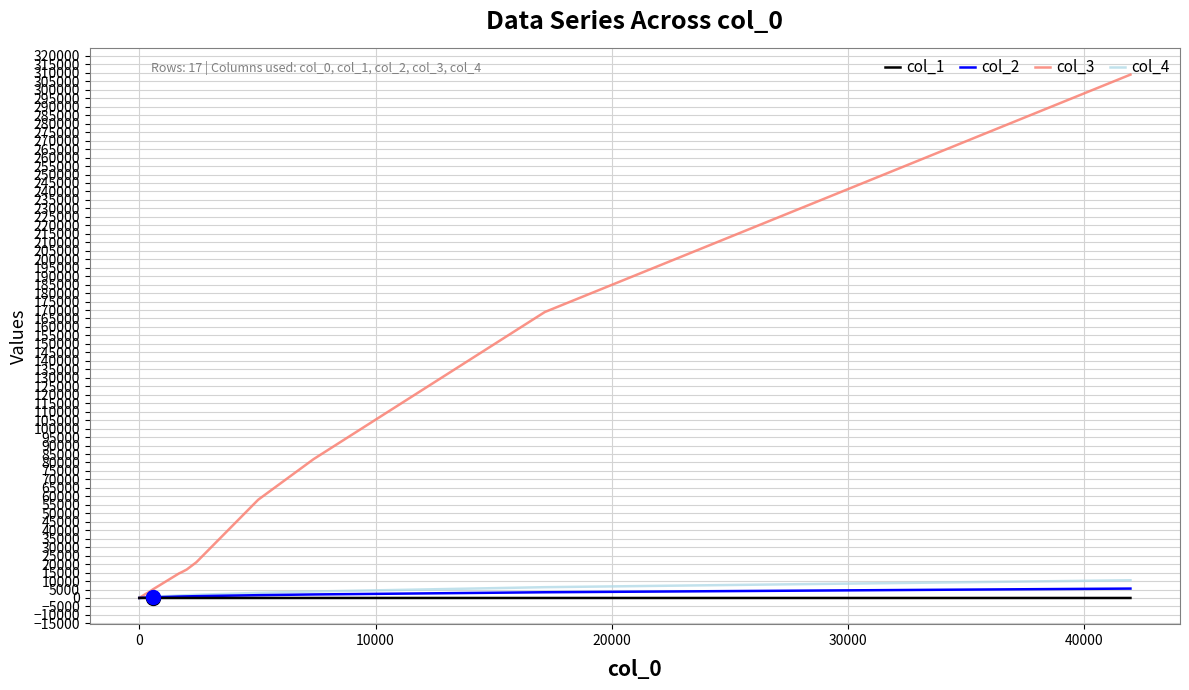

What is the maximum value for col_4?

10465.0